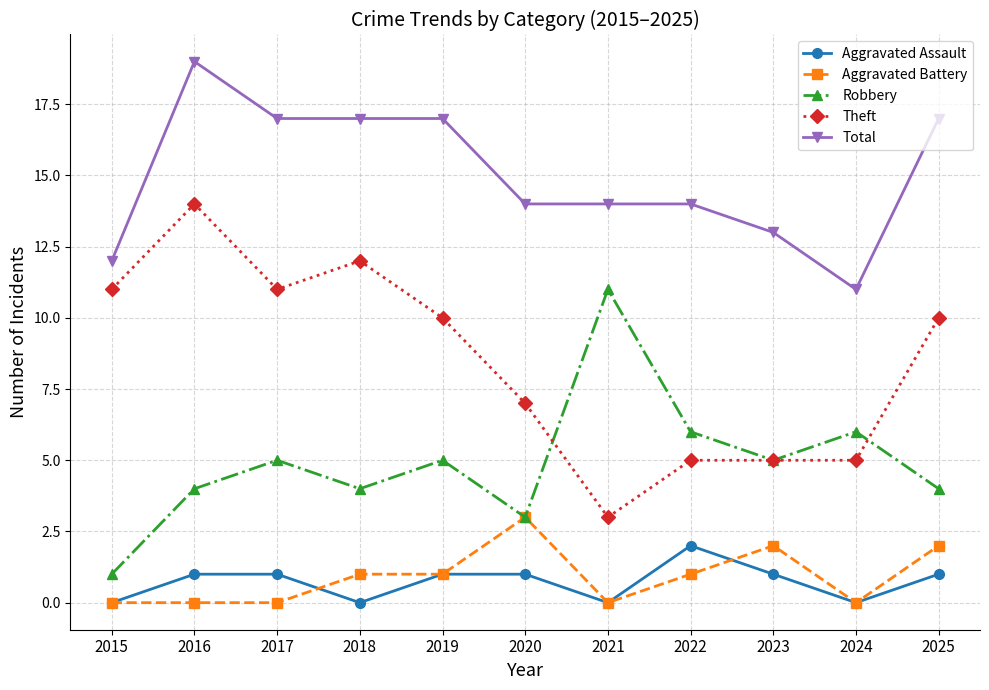

How many series are shown in this chart?

5